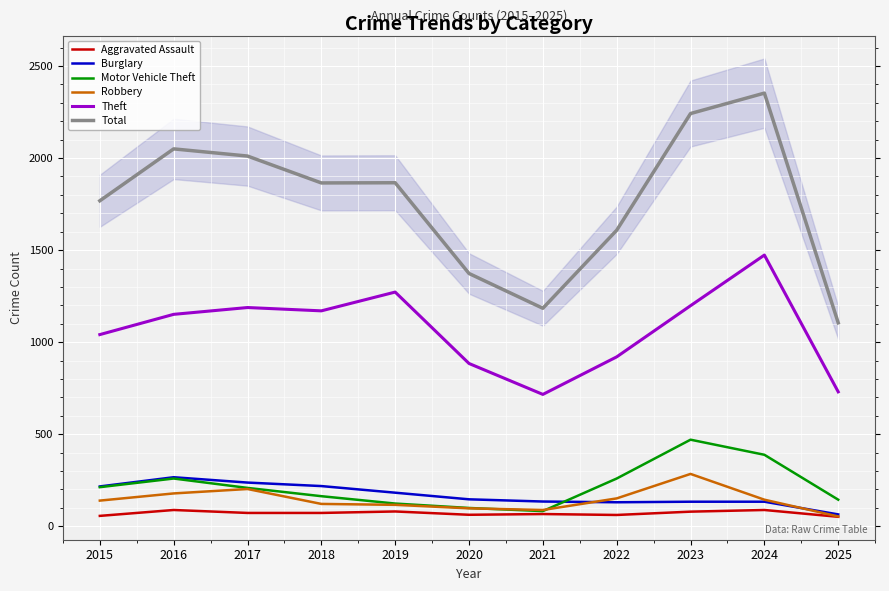

Does the chart display data point markers on the line(s)?

No